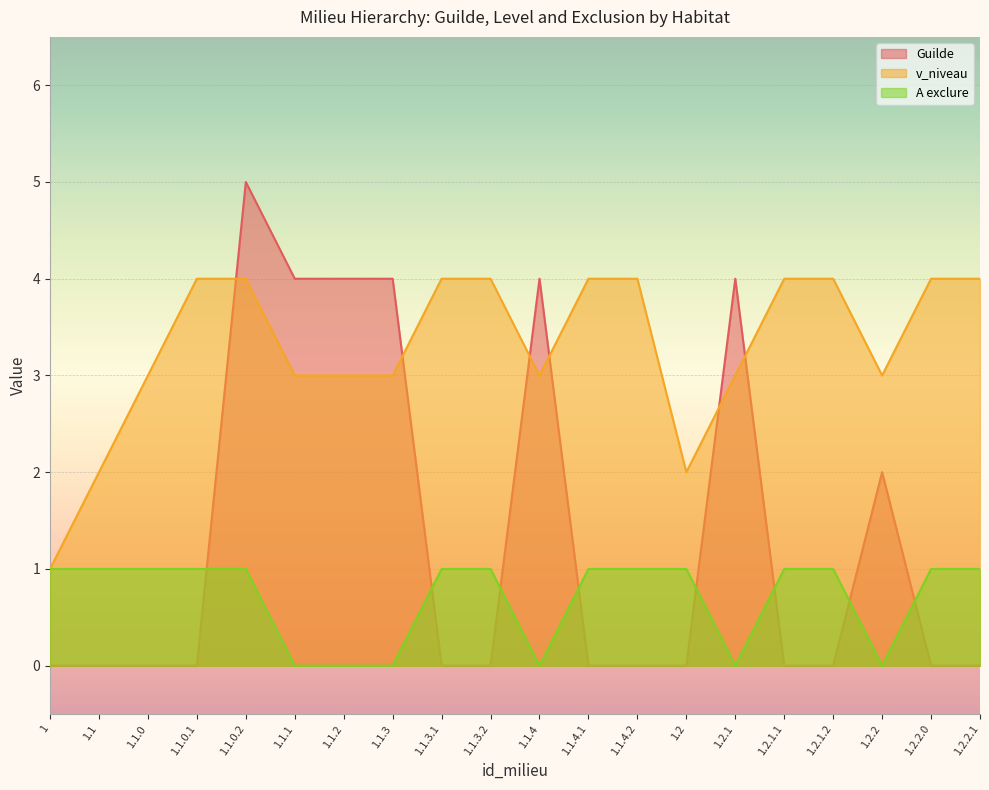

What is the difference between the second highest and minimum values in the v_niveau series?

3